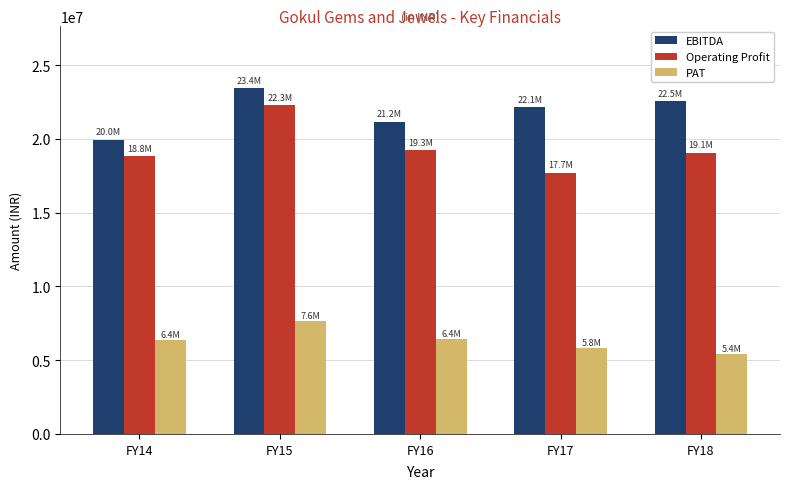

At which label is PAT closest to 6518974?

FY16